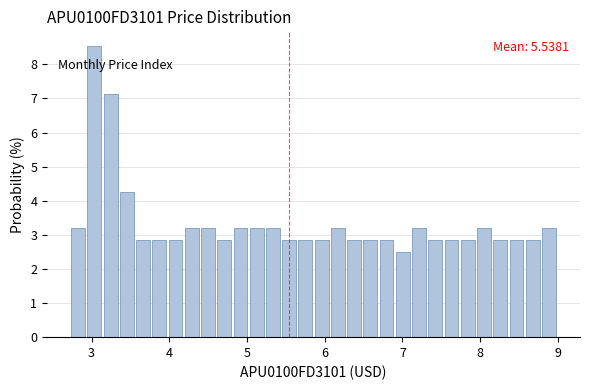

Around what value on the x-axis is the tallest bar? Give the approximate position of its centre, as read against the axis.

3.0